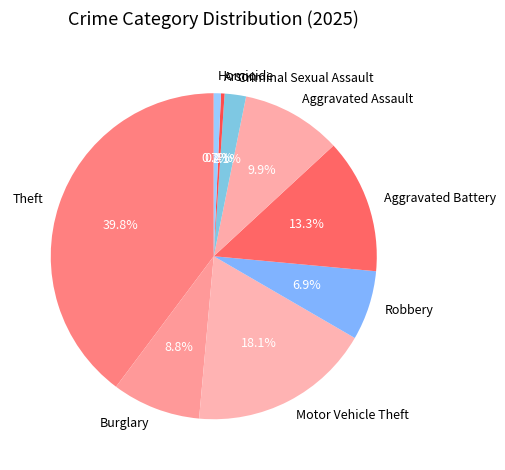

To the nearest percent, what percentage of the pie is Criminal Sexual Assault?

2%